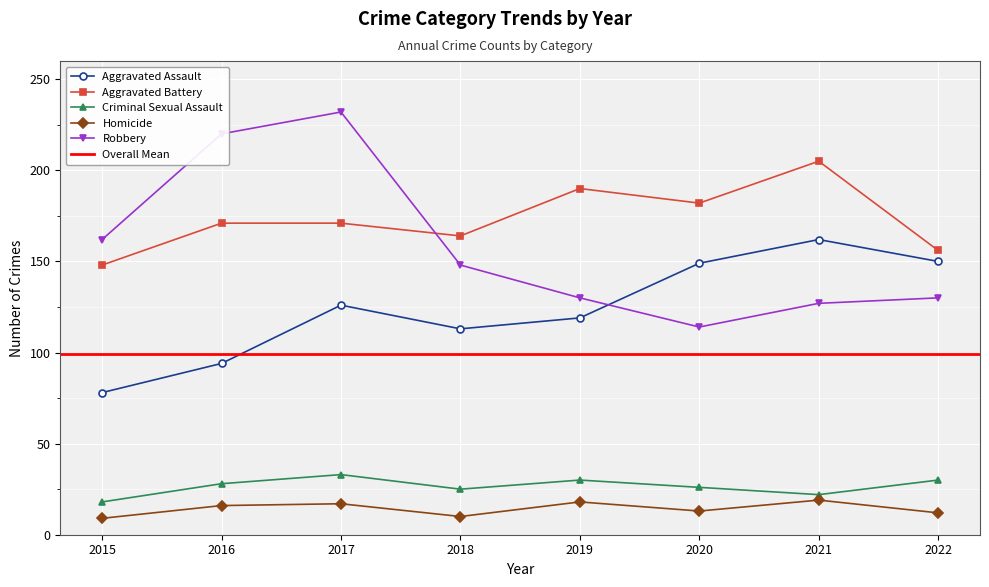

Is this an area chart (filled region under the line)?

No